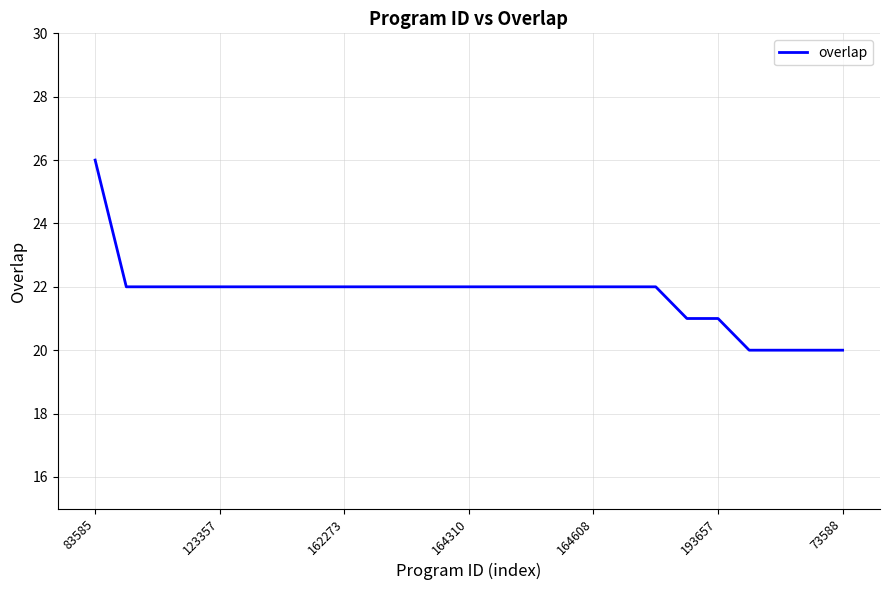

What is the maximum value shown in the chart?

26